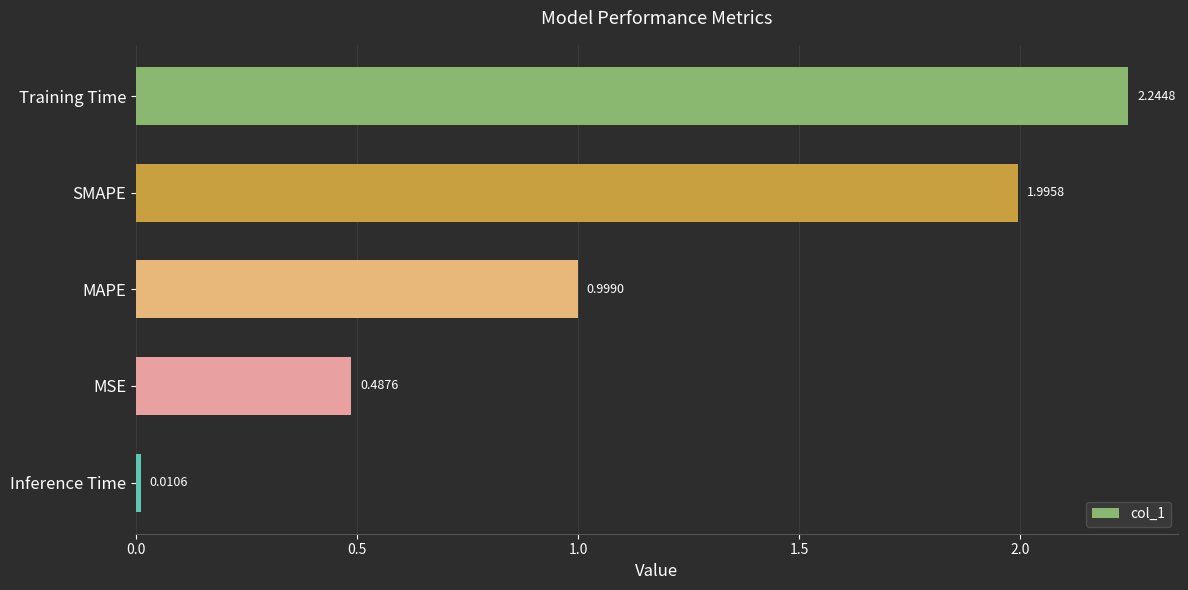

Between Training Time and MSE, which is larger?

Training Time